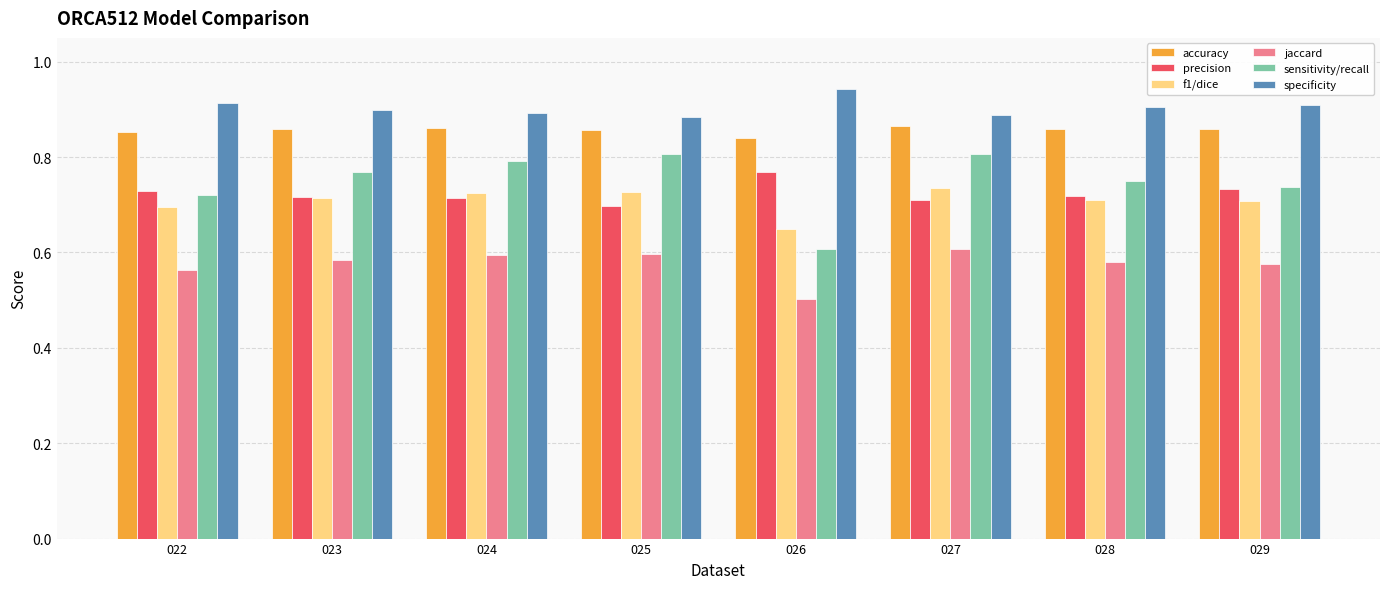

Is the value of sensitivity/recall at 028 greater than the value of accuracy at 026?

No